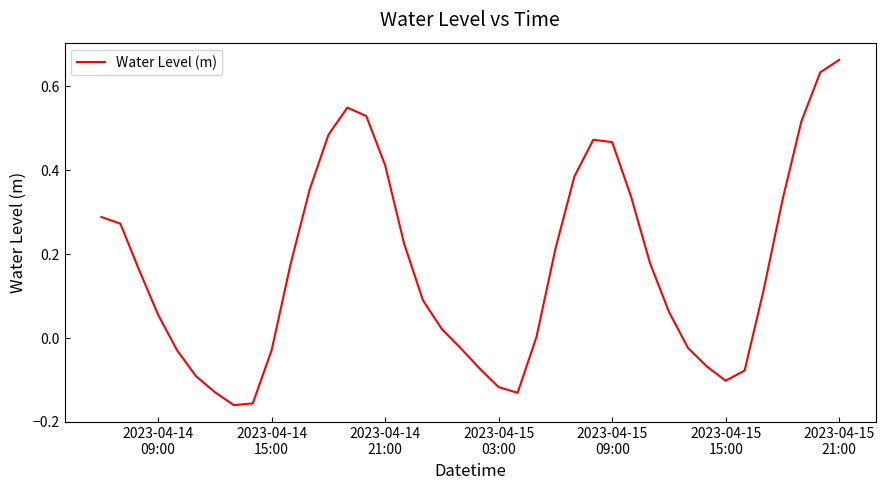

What is the difference between the maximum and minimum values?

0.8